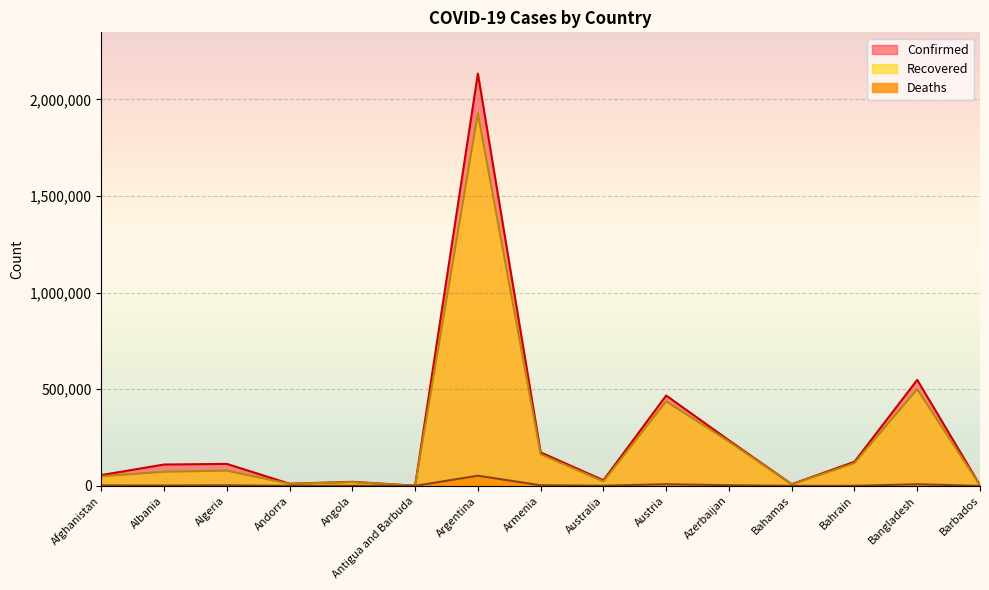

What is the spread (max minus min) of values at Barbados?

3149